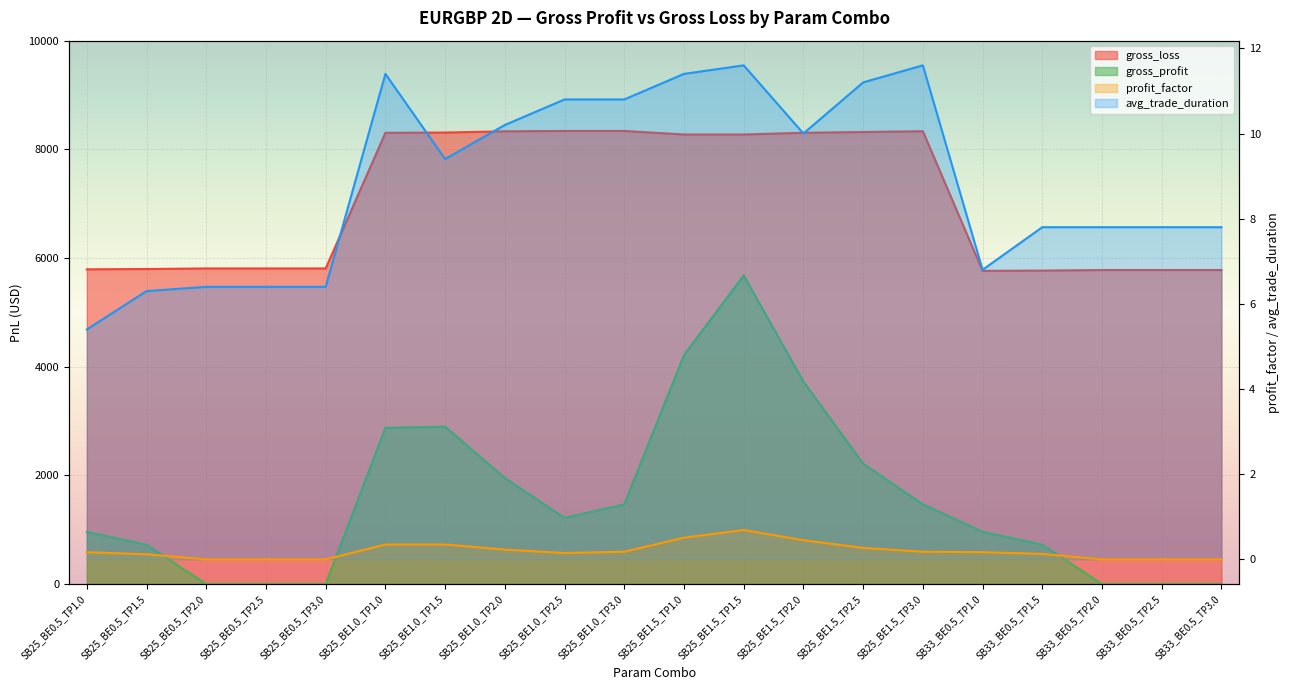

What is the total value across all series at SB25_BE0.5_TP2.0?

5815.1